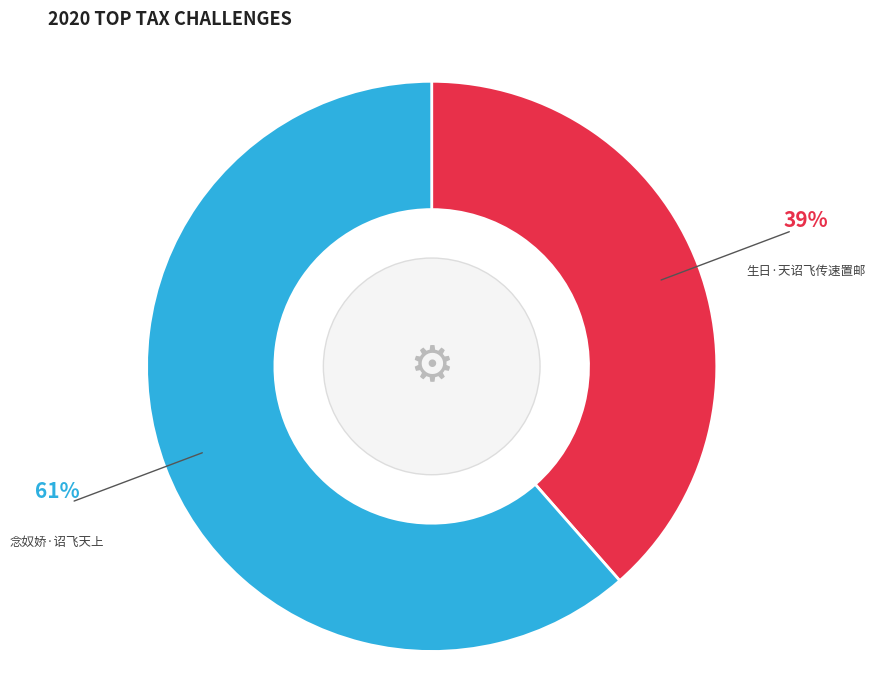

Does any single category account for the majority?

Yes